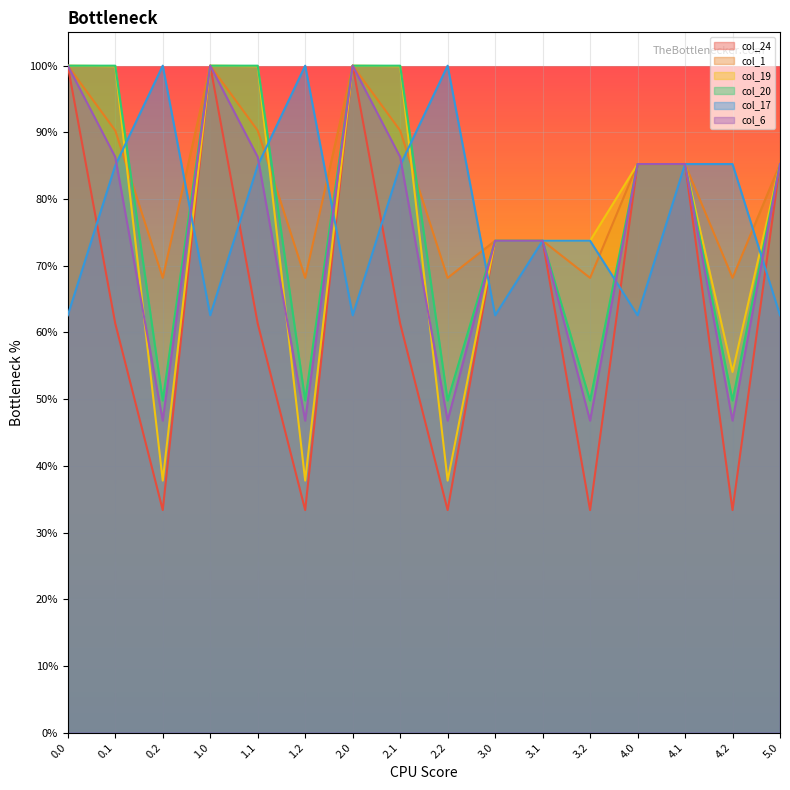

What is the label of the 11th point from the left?

3.1